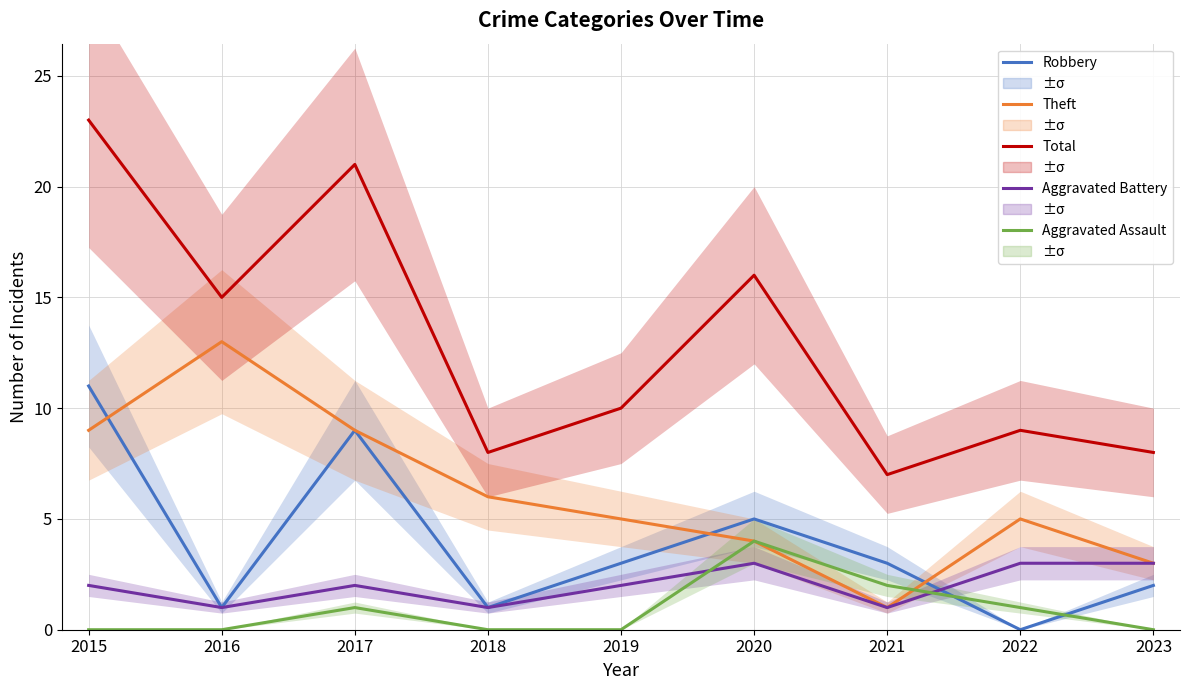

What is the average value of the Total series?

13